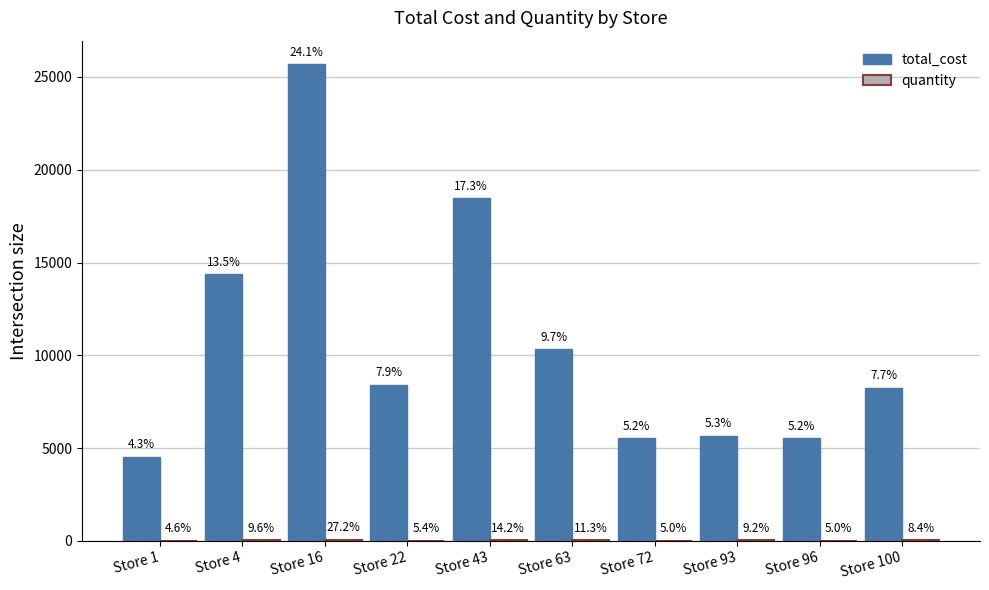

What is the value of the total_cost bar at the 5th from the left?

18470